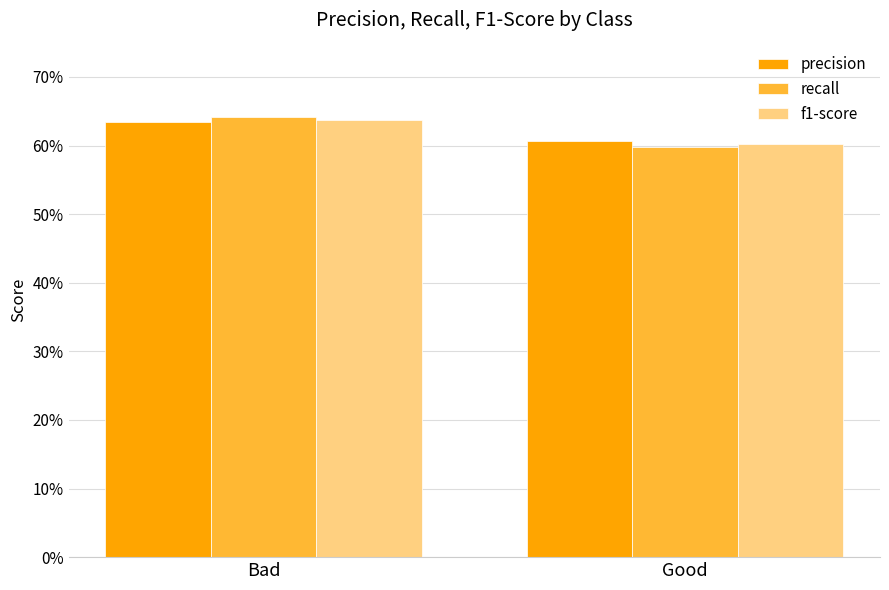

The precision series shows 1.0 at Good. True or false?

False